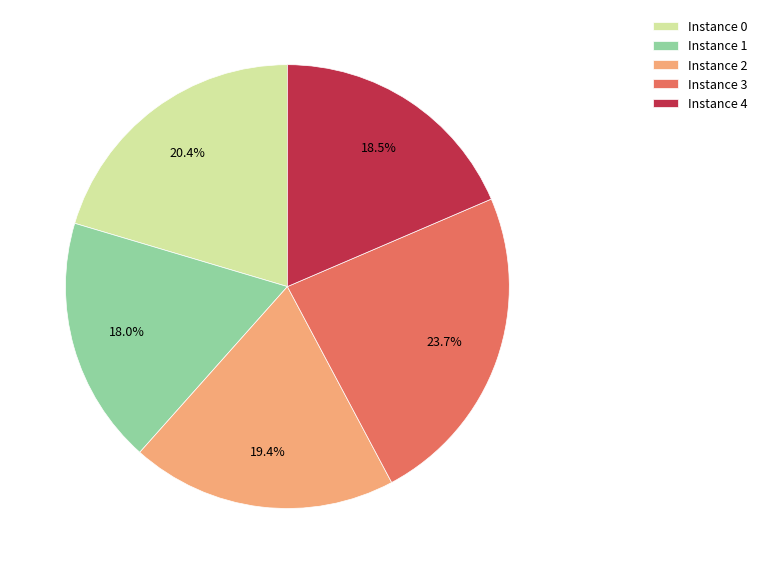

Approximately how many times larger is the value at Instance 3 compared to Instance 1?

1.3